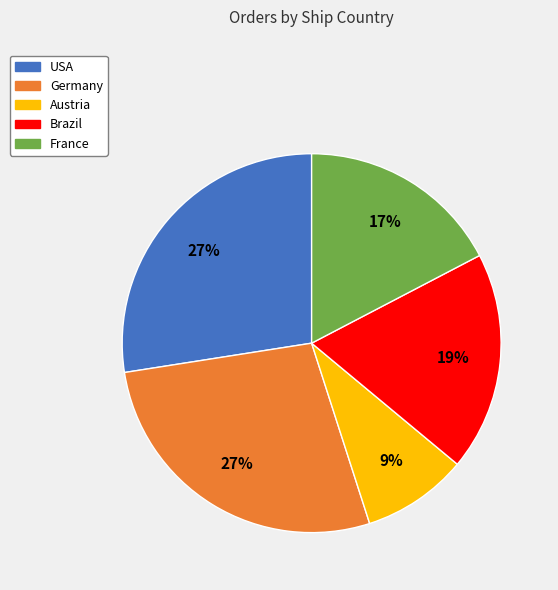

Which category has the smallest portion of the pie?

Austria